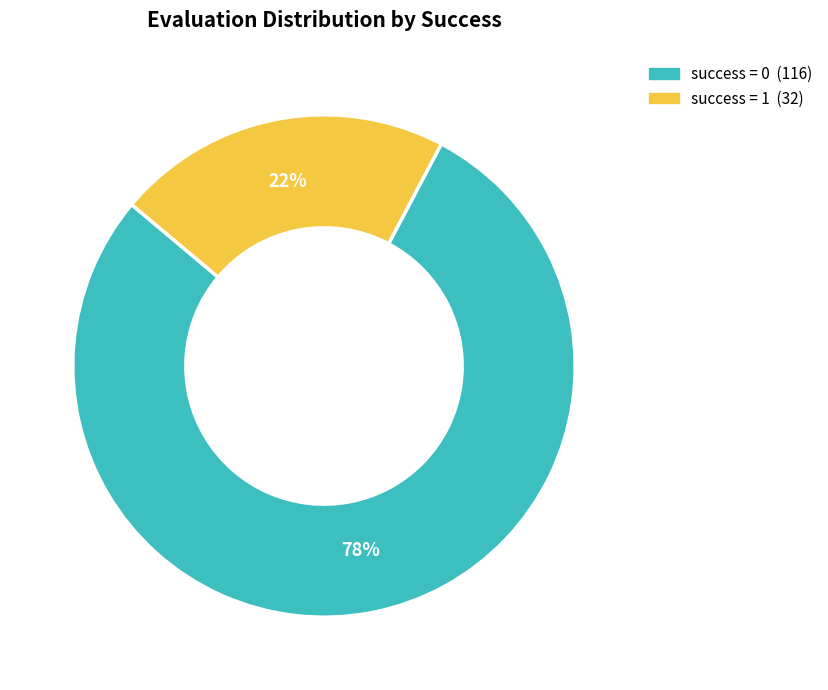

To the nearest percent, what is the average slice percentage?

50%